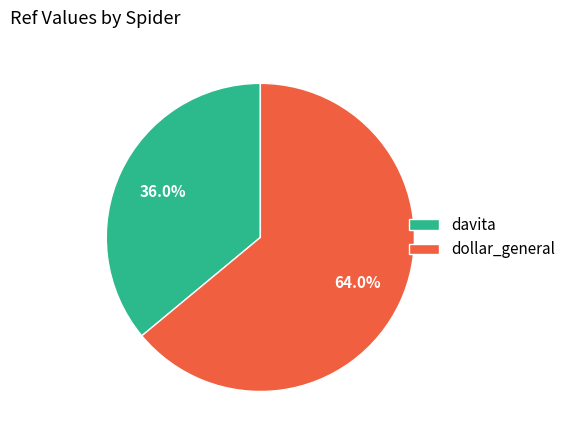

What percentage is the dollar_general slice, to the nearest percent?

64%